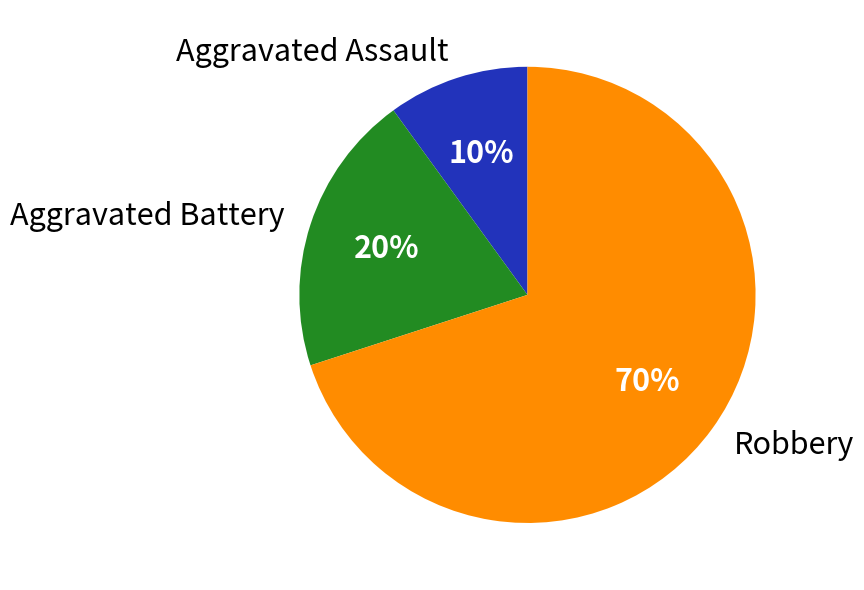

How many segments does this pie chart have?

3